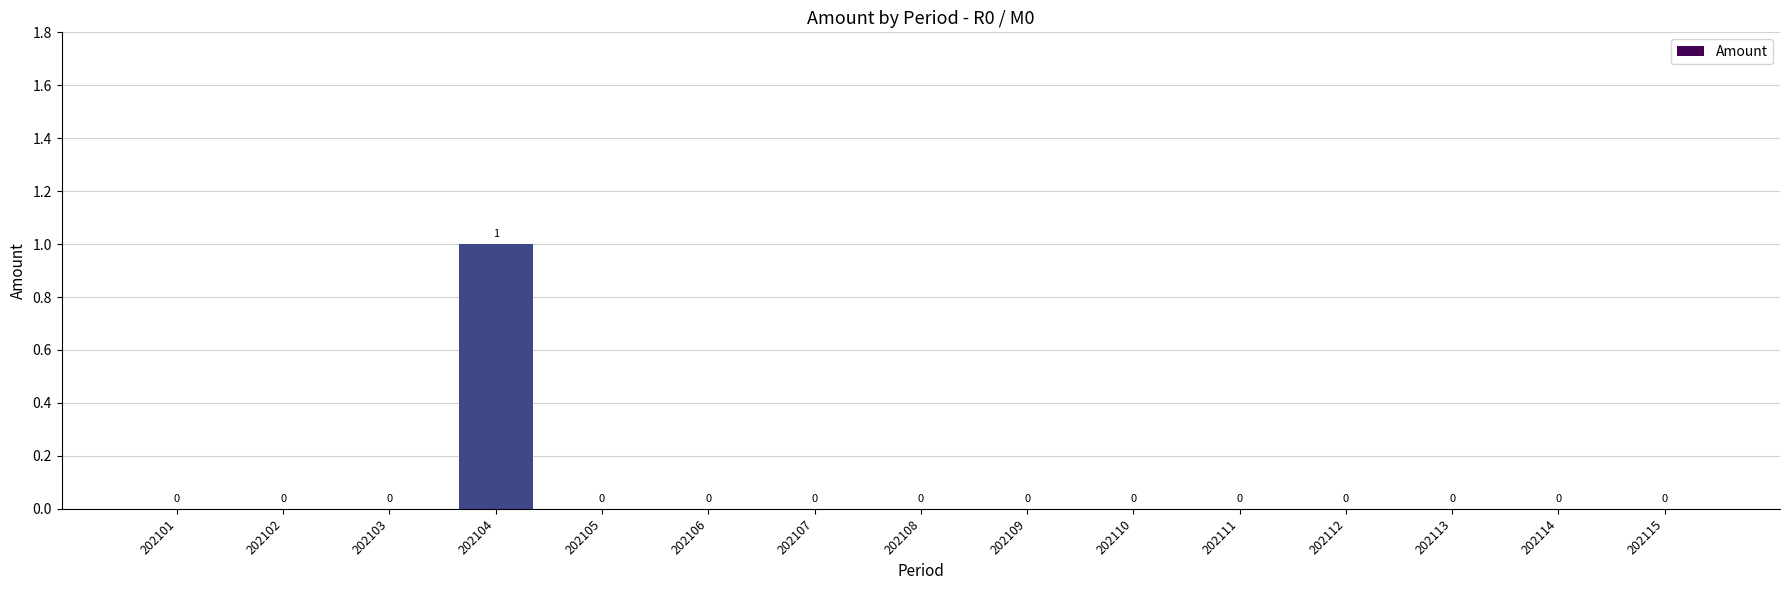

Reading right to left, extract all data points from this chart.

202115=0	202114=0	202113=0	202112=0	202111=0	202110=0	202109=0	202108=0	202107=0	202106=0	202105=0	202104=1	202103=0	202102=0	202101=0